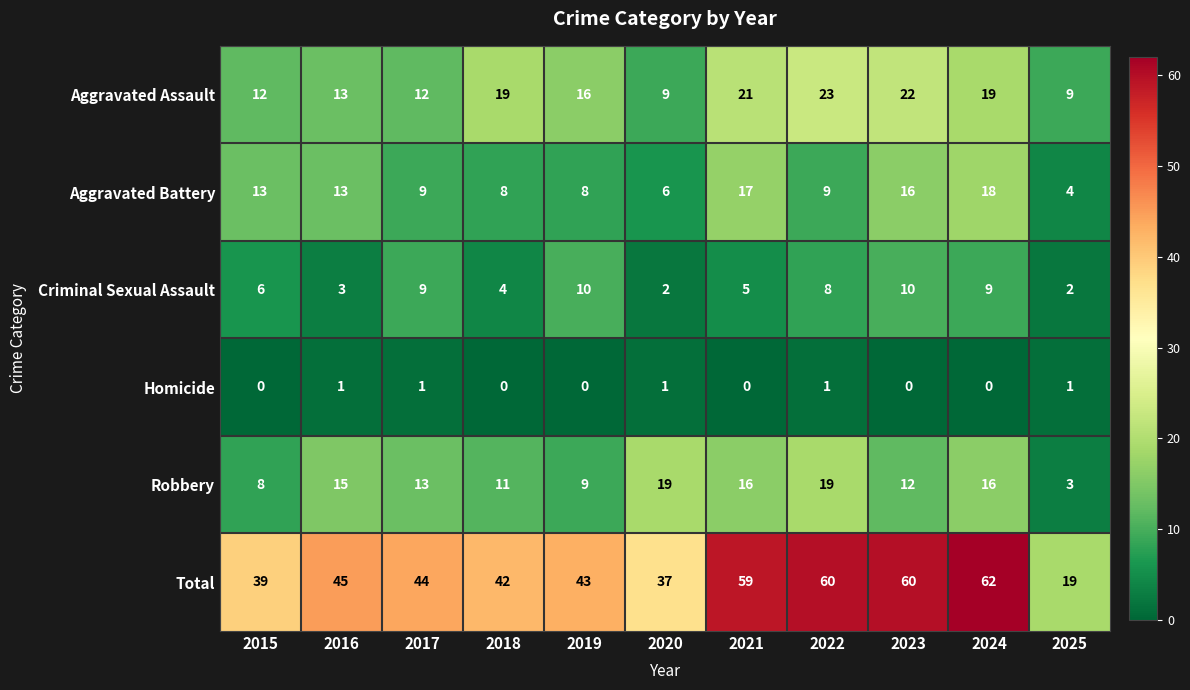

What is the sum of all Aggravated Assault values?

175